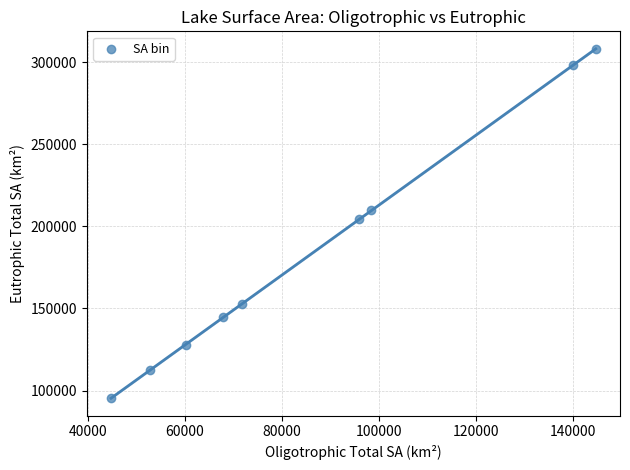

What is the range of X values (max minus min)?

99924